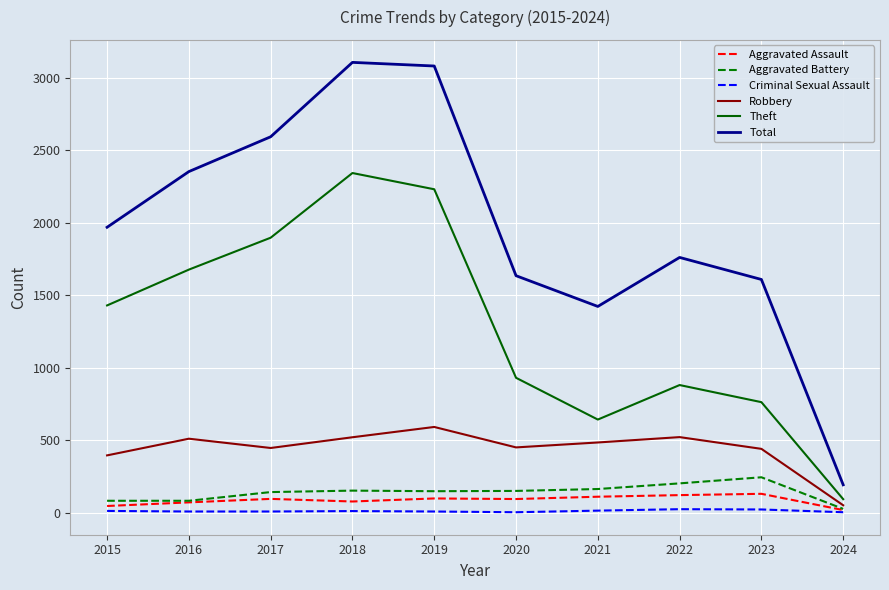

What is the average value of the Aggravated Assault series?

86